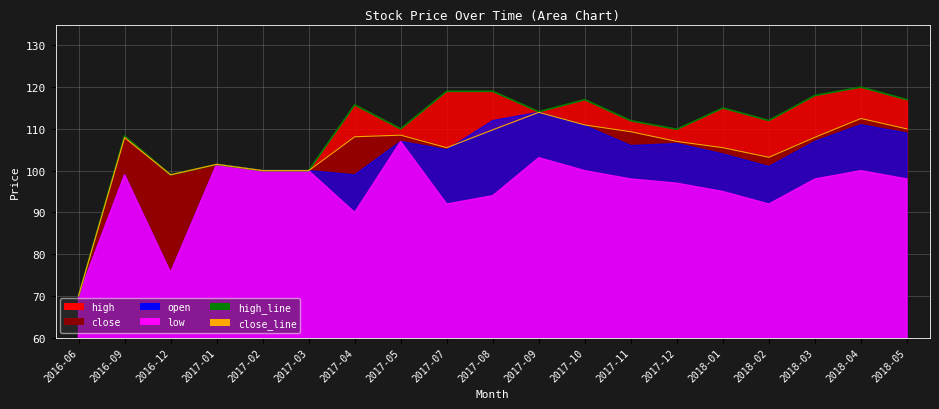

What is the label of the 6th point from the right?

2017-12